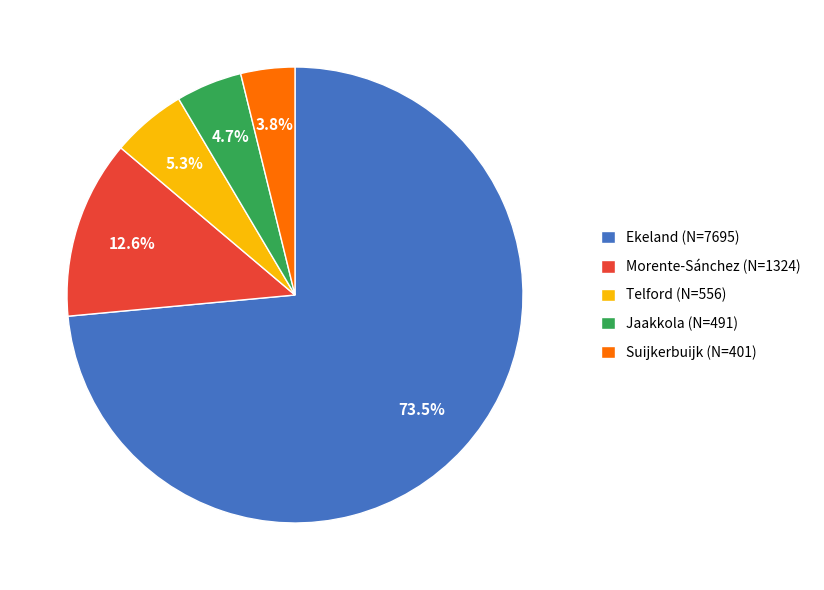

Count the number of slices in the pie.

5